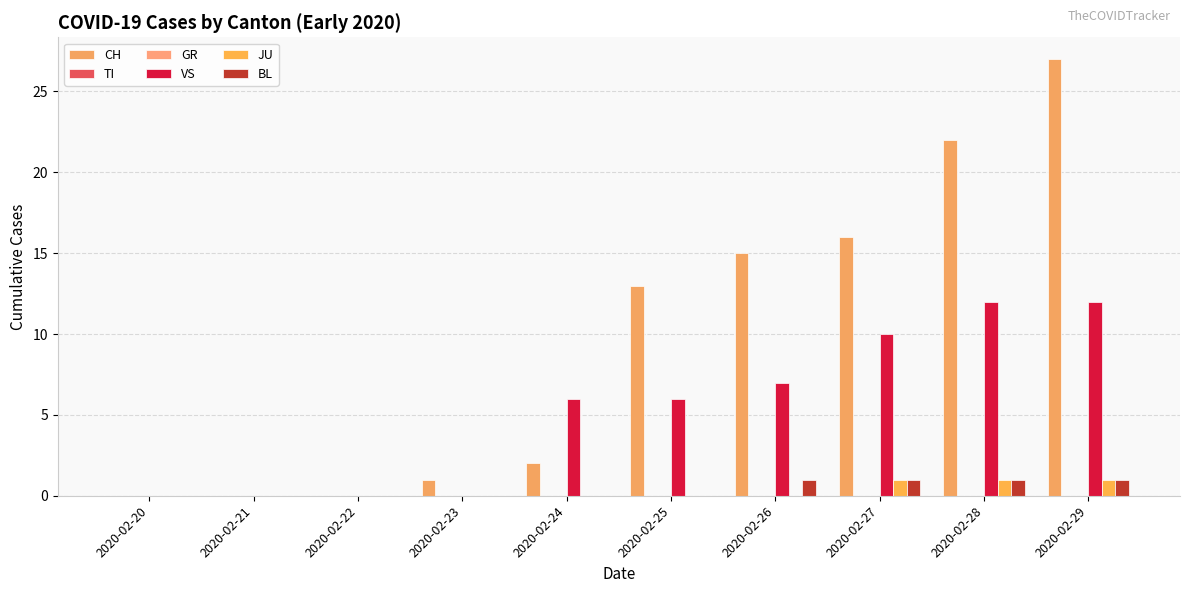

Reading right to left, what are all the values shown in this chart?

CH: 27	22	16	15	13	2	1	0	0	0
TI: 0	0	0	0	0	0	0	0	0	0
GR: 0	0	0	0	0	0	0	0	0	0
VS: 12	12	10	7	6	6	0	0	0	0
JU: 1	1	1	0	0	0	0	0	0	0
BL: 1	1	1	1	0	0	0	0	0	0